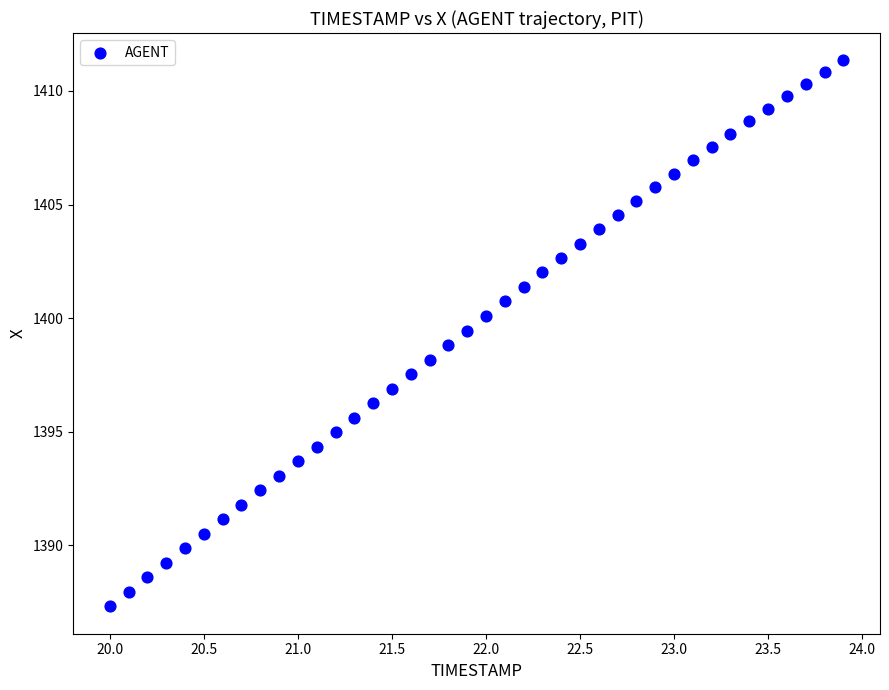

What is the range of X values (max minus min)?

3.9